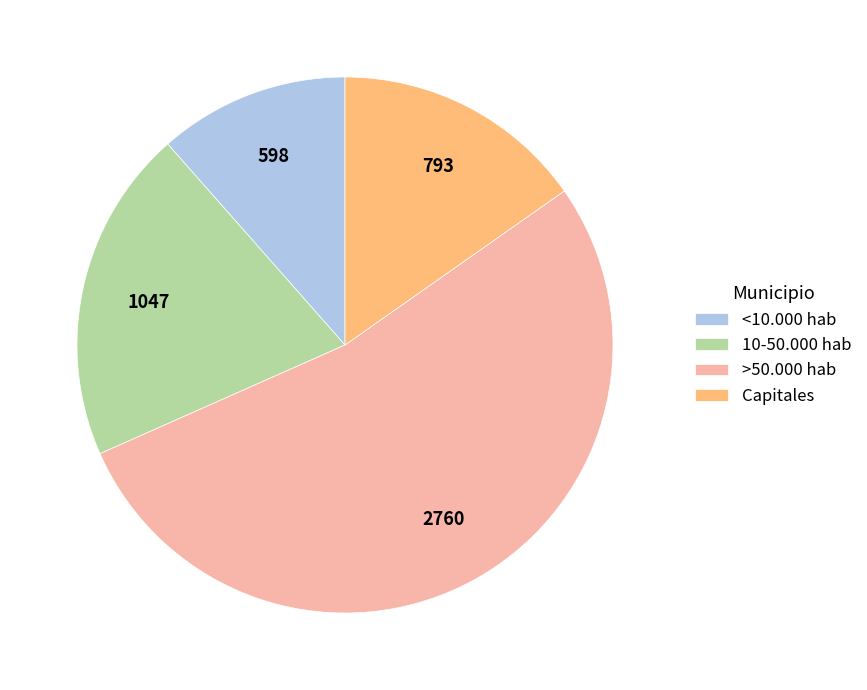

Is it true that <10.000 hab is 12% of the pie?

True